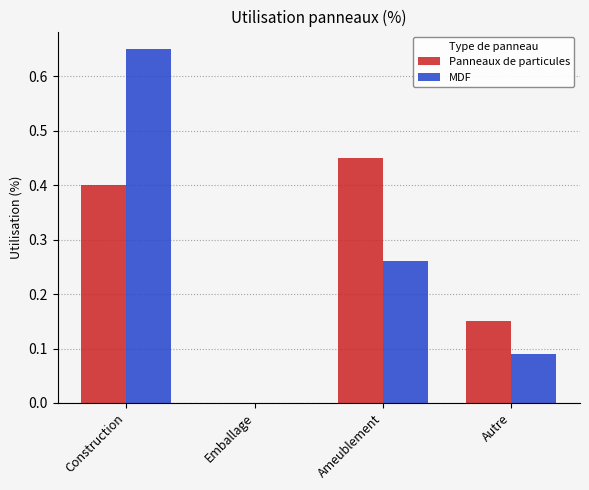

What is the sum of all MDF values?

1.0